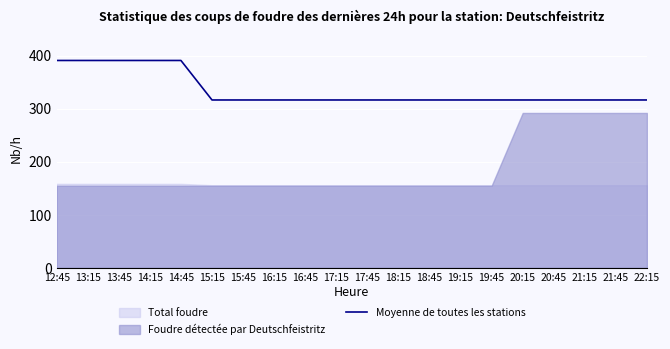

What is the greatest value displayed?

390.8